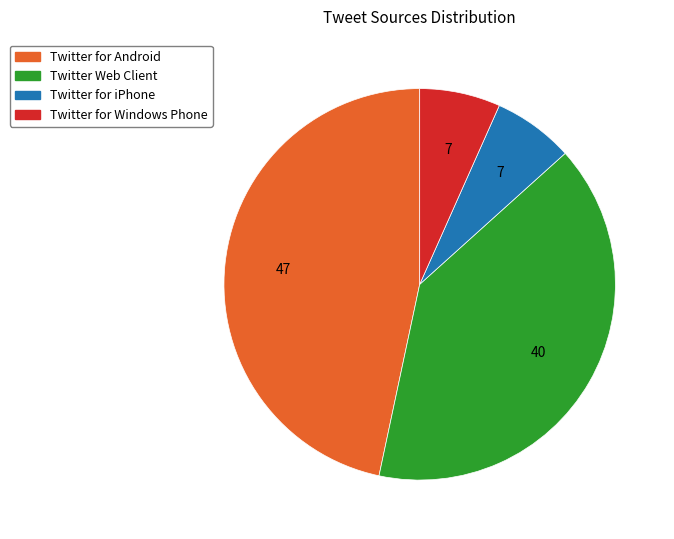

Is Twitter for iPhone the majority of the pie?

No